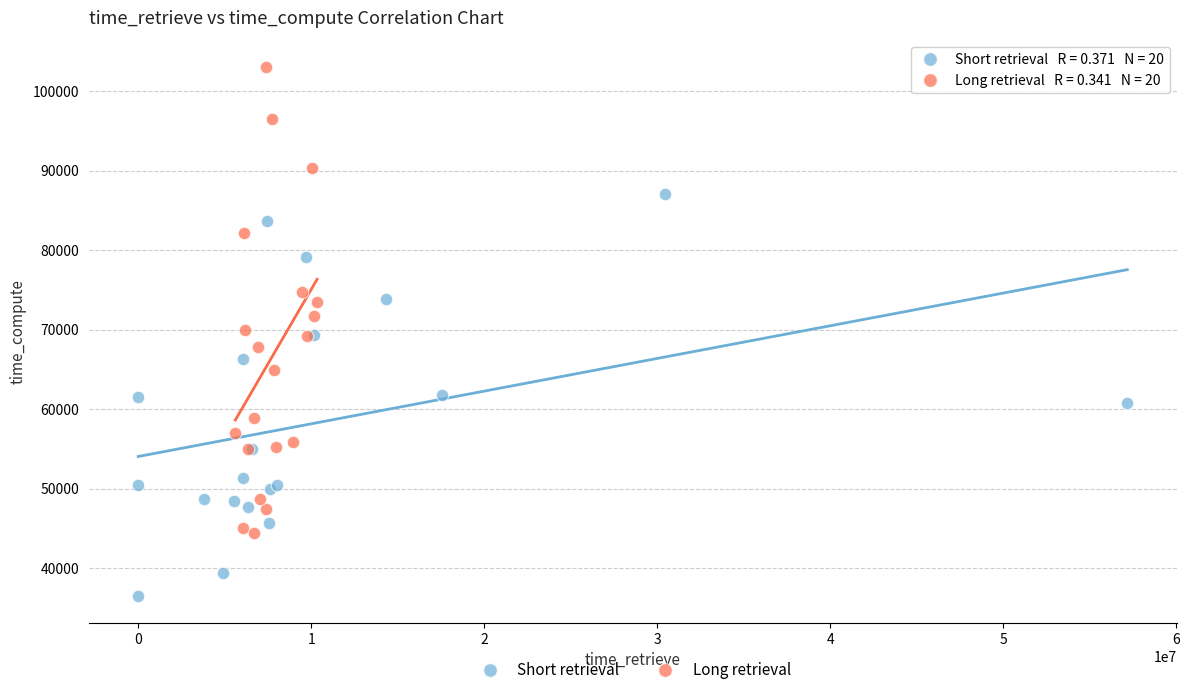

Which series contains the lowest Y value?

Short retrieval